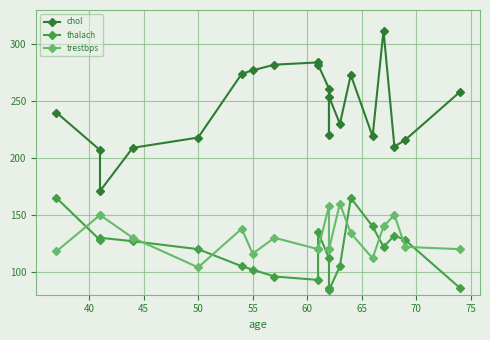

The value of chol at 35 is 49. True or false?

False